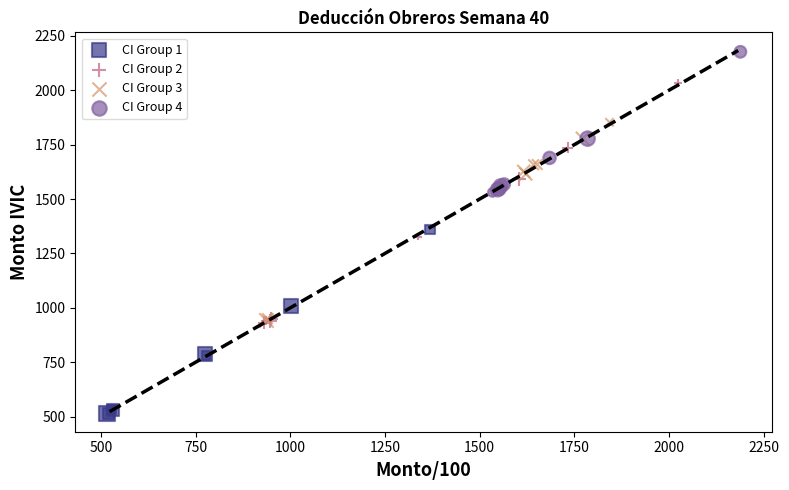

Which series reaches the maximum Y coordinate?

CI Group 4